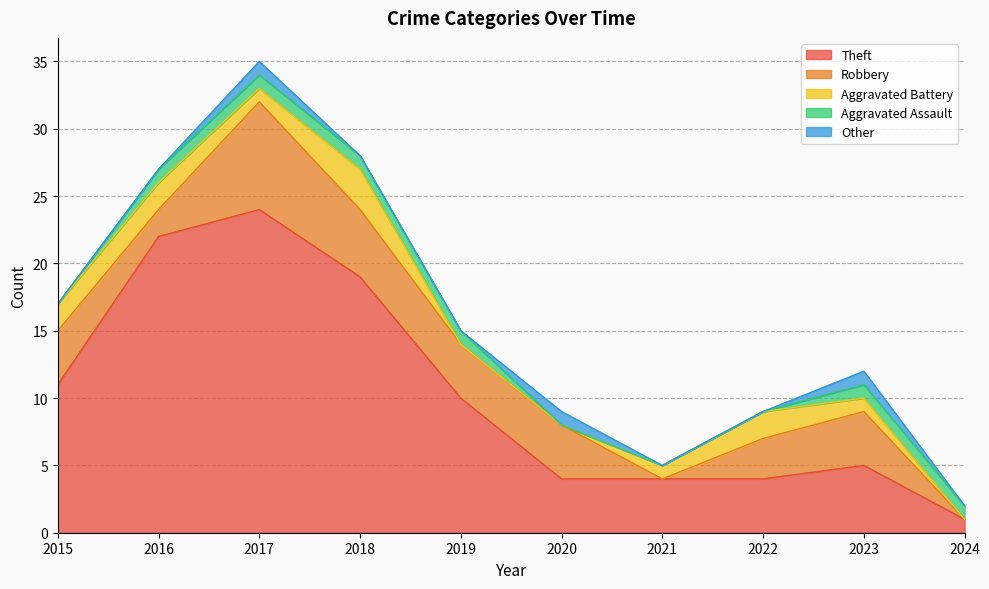

Which category has the highest value in the Other series?

2017